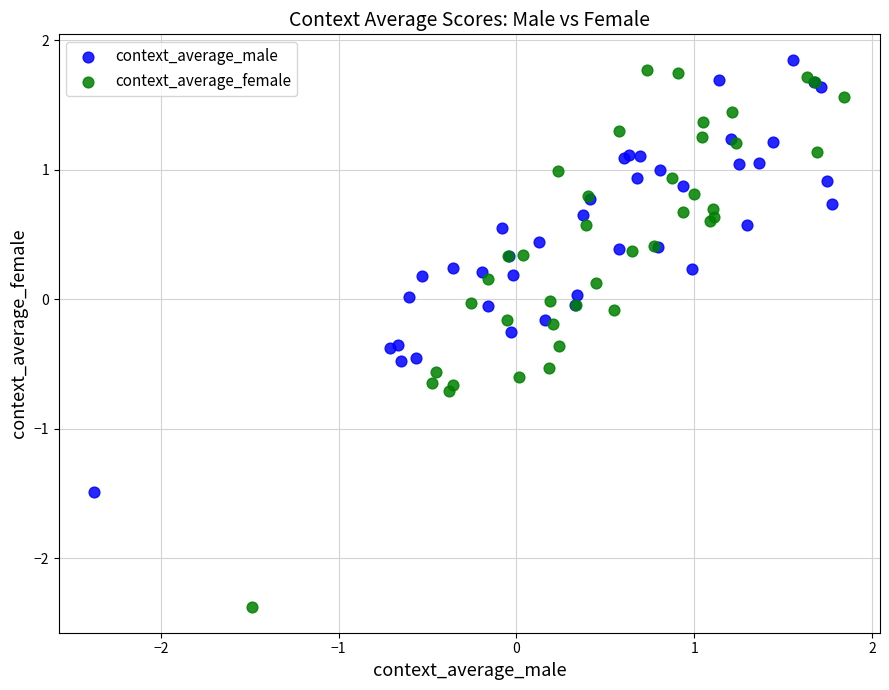

Which series has the largest Y range (max minus min)?

context_average_female